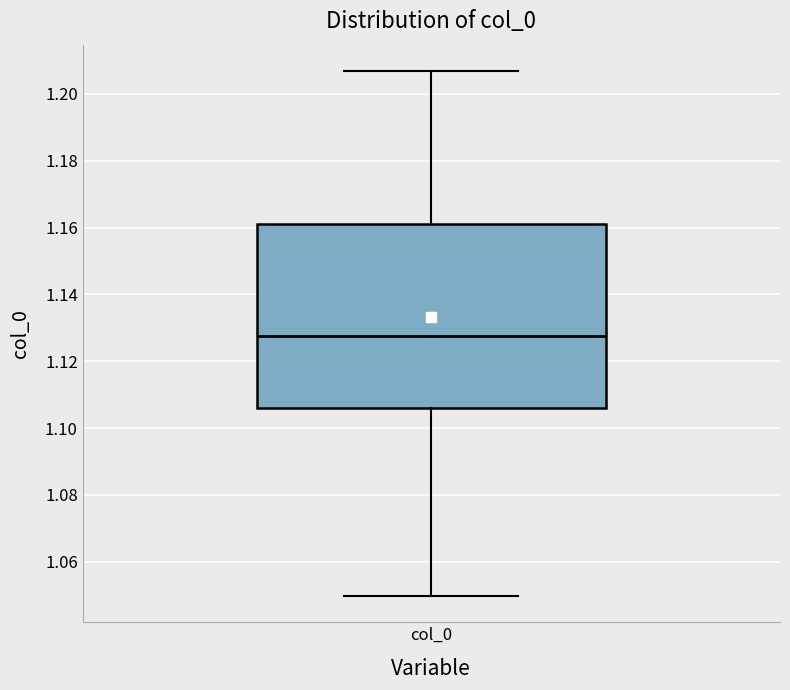

Read this box plot against the y-axis: the position of the median line, the range covered by the box, and the ends of both whiskers. The values are not printed on the chart, so give them approximately, as read against the axis.

median 1.128, box 1.106 to 1.162, whiskers 1.050 to 1.206